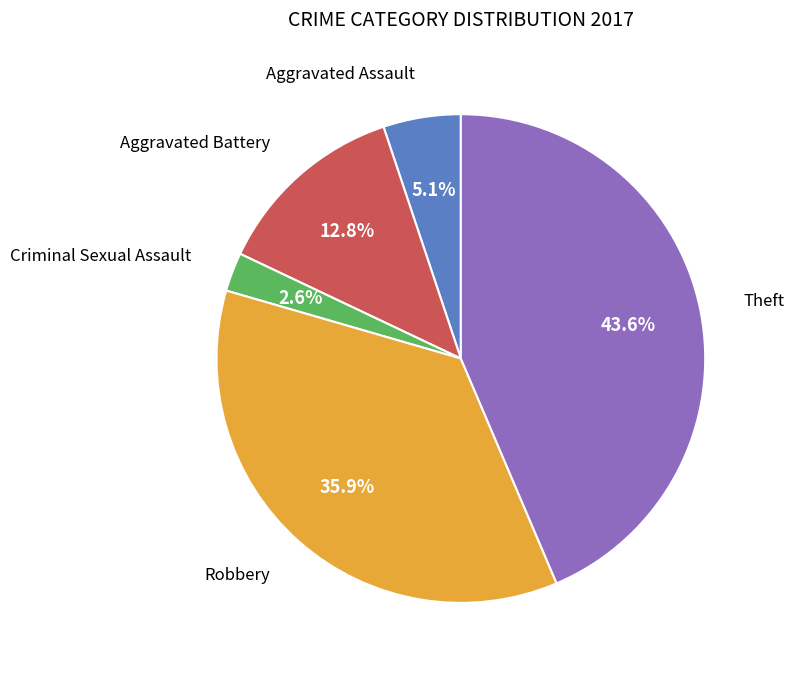

Is there a majority slice in this chart?

No